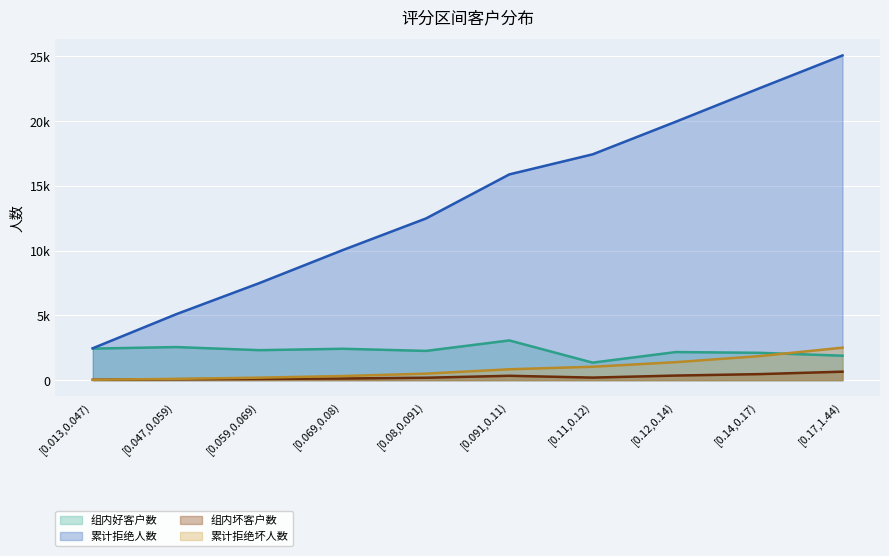

What are all the series names shown in the legend?

组内好客户数, 累计拒绝人数, 组内坏客户数, 累计拒绝坏人数